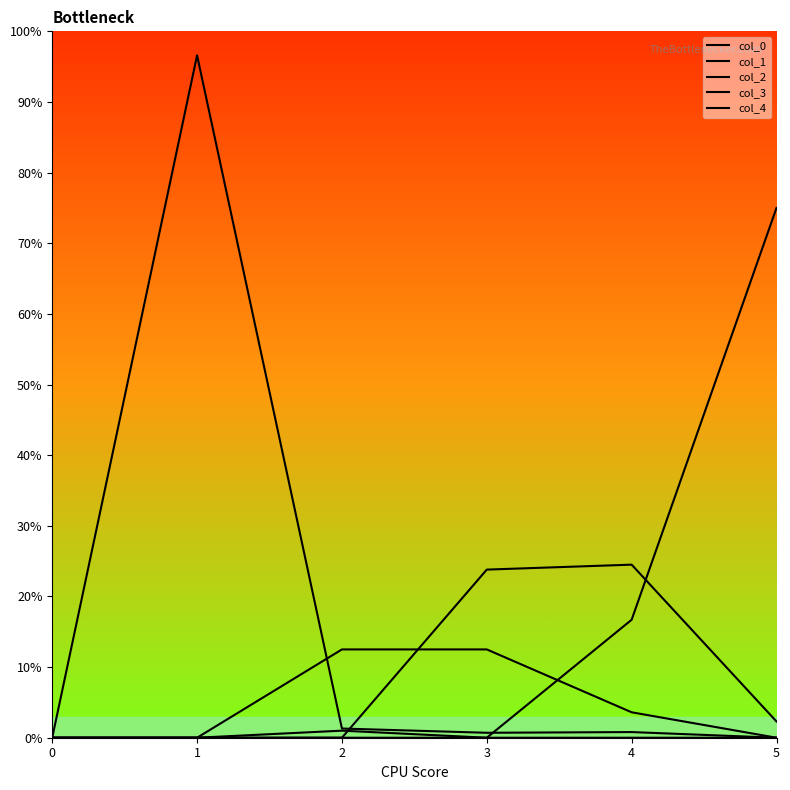

Which label corresponds to the largest value in the chart?

1